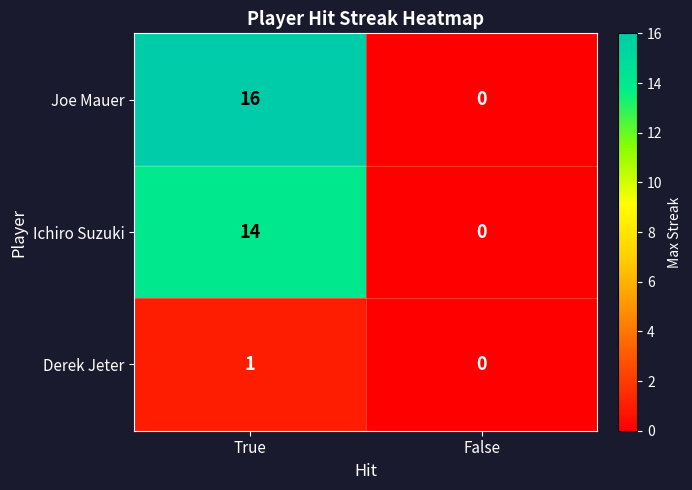

True or false: Ichiro Suzuki has a value of 14 at True.

True